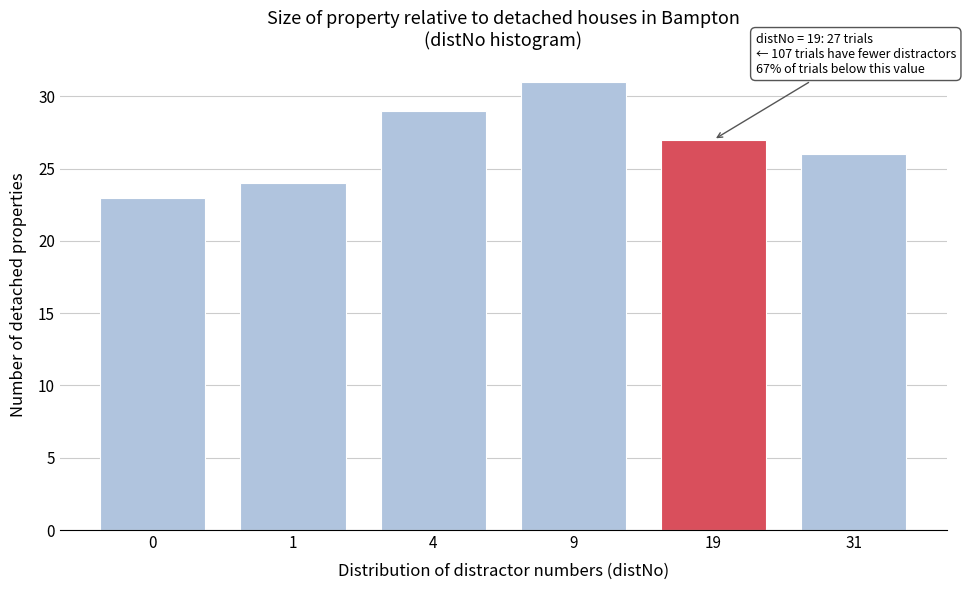

Reading left to right, transcribe all the data shown in this chart.

0=23	1=24	4=29	9=31	19=27	31=26